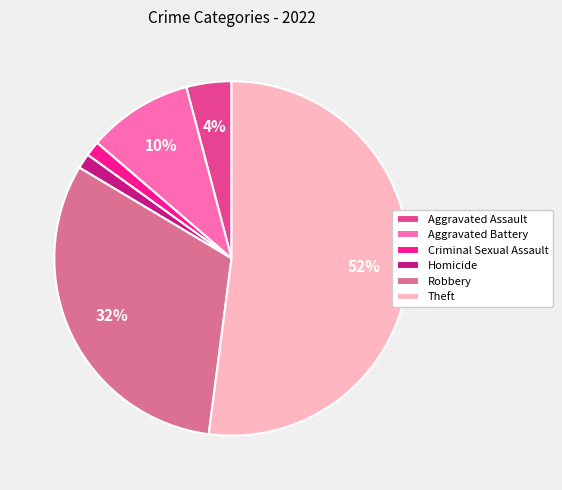

Is it true that Criminal Sexual Assault is 8% of the pie?

False